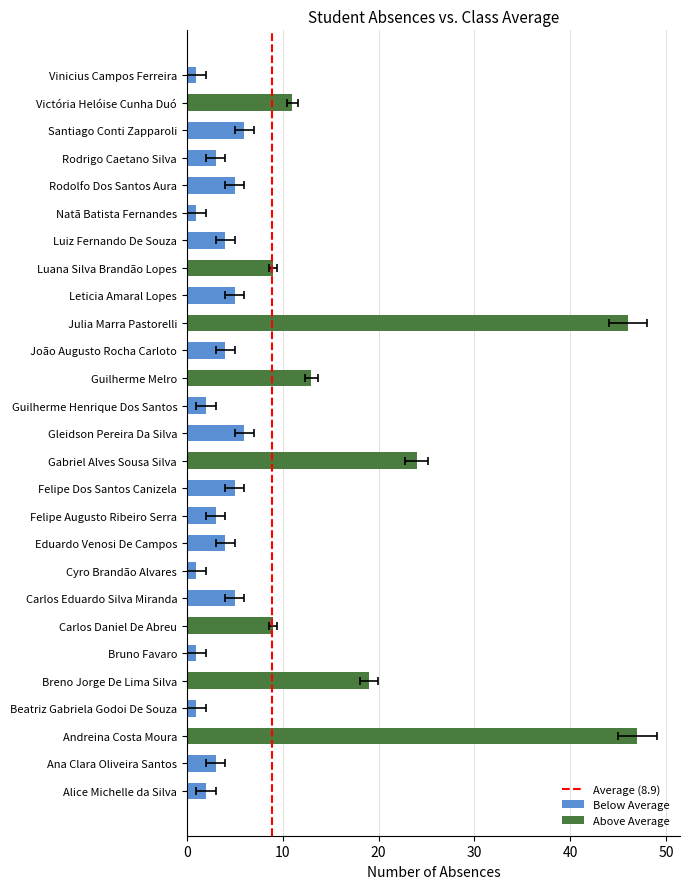

What is the sum of the values at Natã Batista Fernandes and Santiago Conti Zapparoli?

7